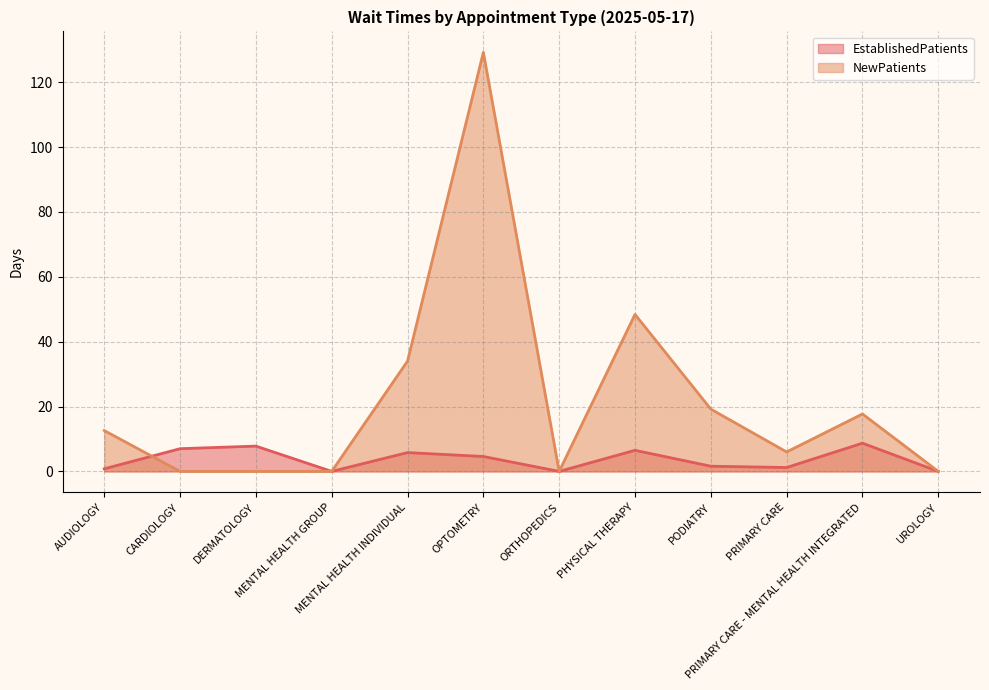

What is the difference between the highest and lowest values at CARDIOLOGY?

7.0